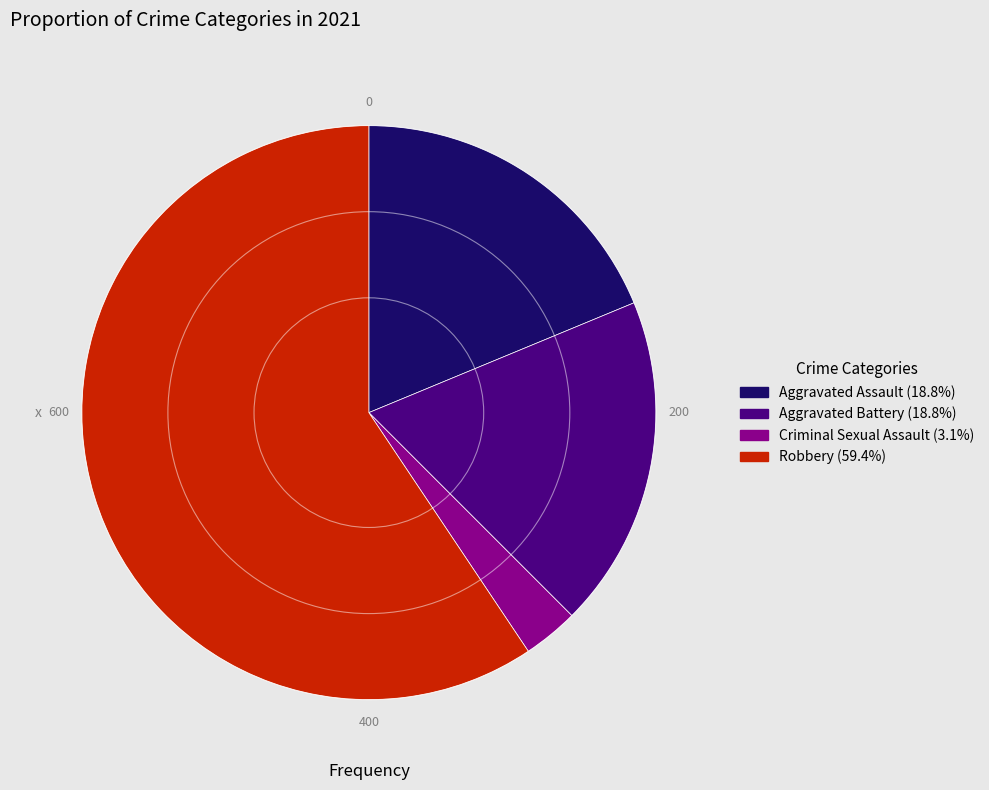

Which has a higher value, Robbery or Aggravated Assault?

Robbery